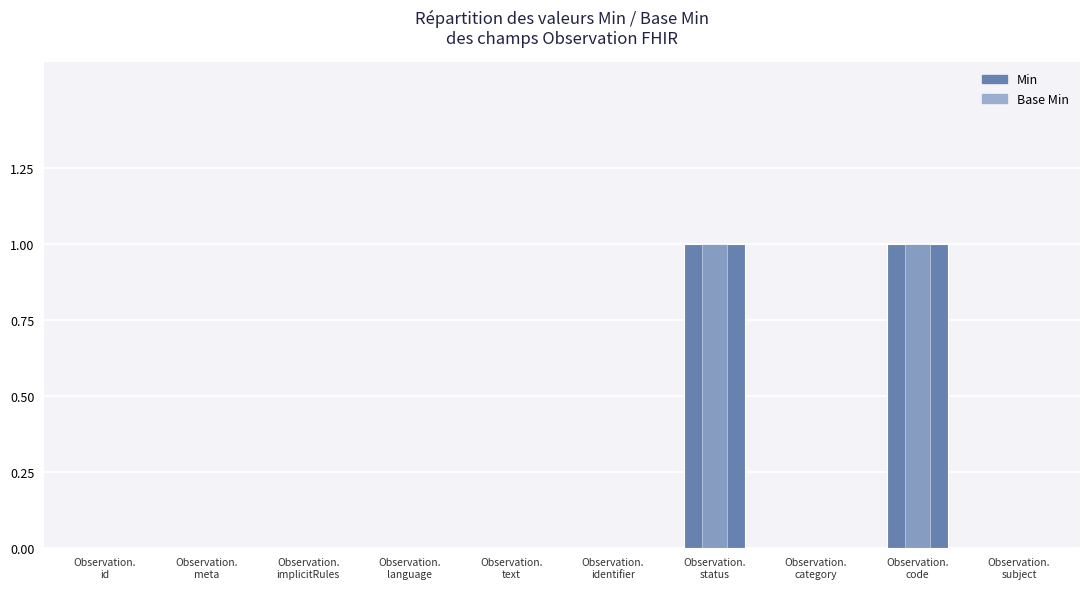

The value of Base Min at Observation.
category is 0. True or false?

False